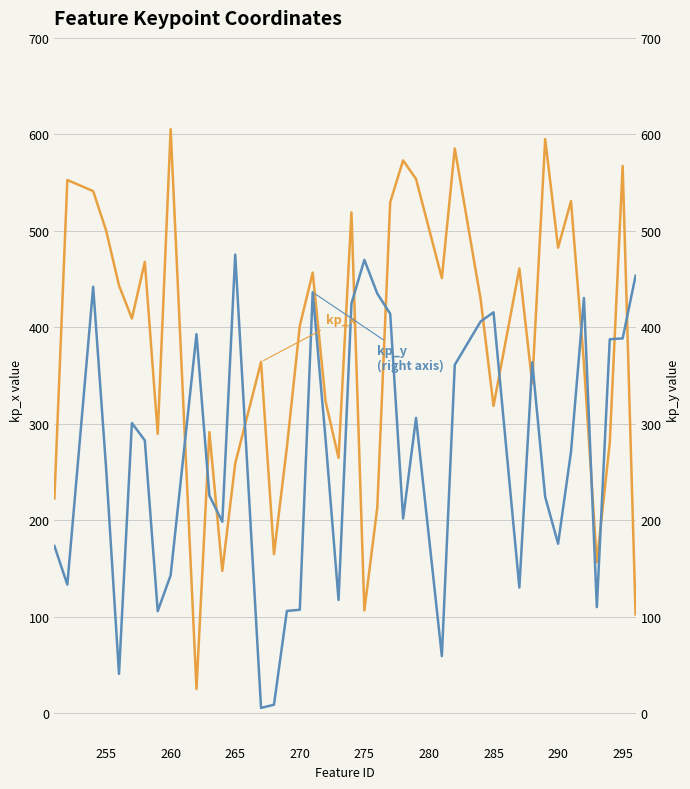

The kp_x series shows 80.3 at 285. True or false?

False